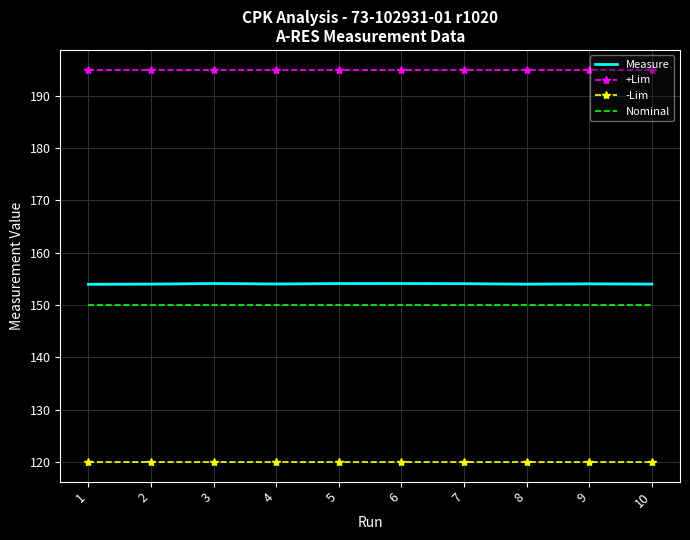

True or false: Nominal and -Lim cross at least once.

False